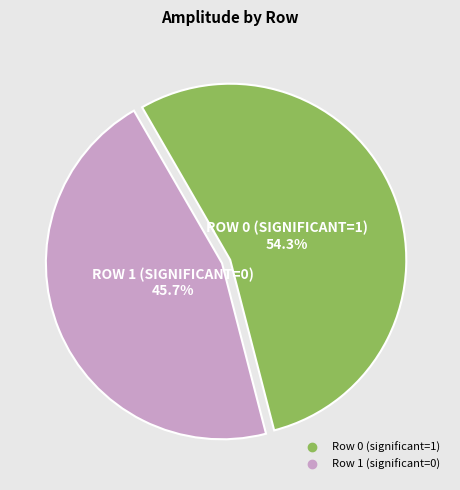

Which slice is the smallest?

Row 1 (significant=0)